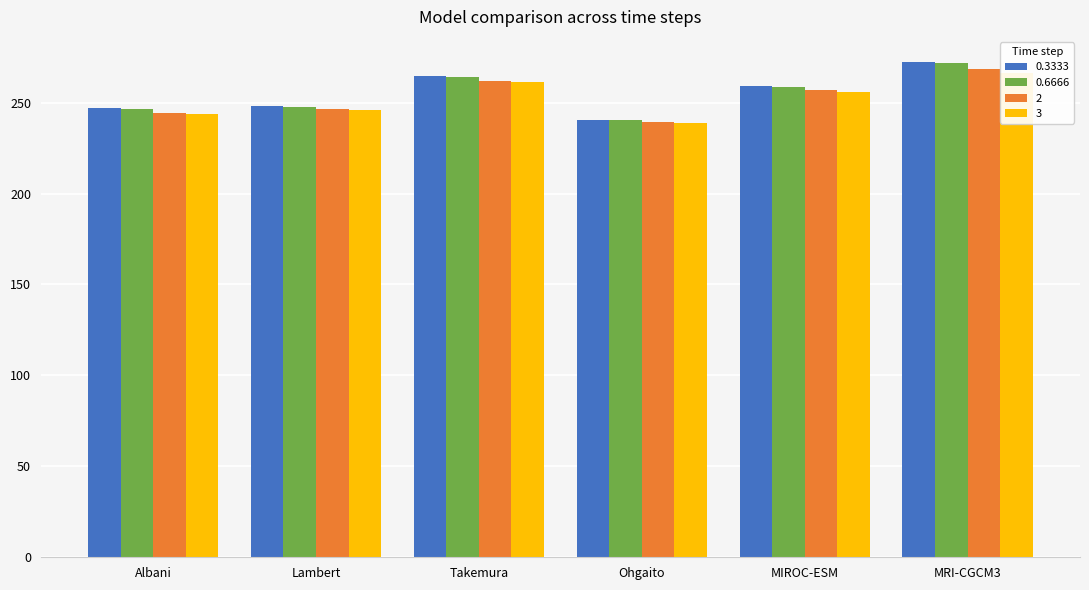

What are all the series names shown in the legend?

0.3333, 0.6666, 2, 3